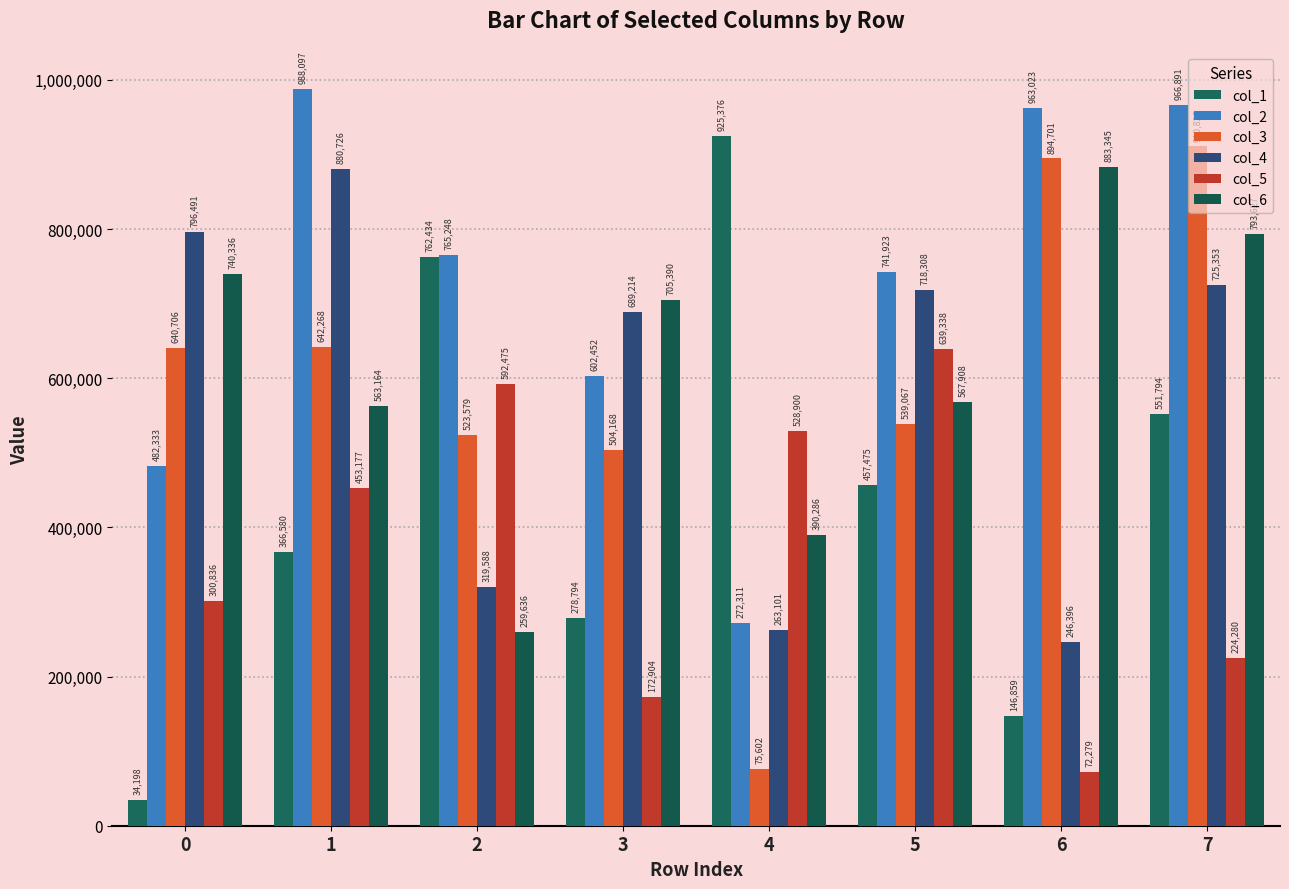

Is it true that col_3 equals 910825 at 7?

True